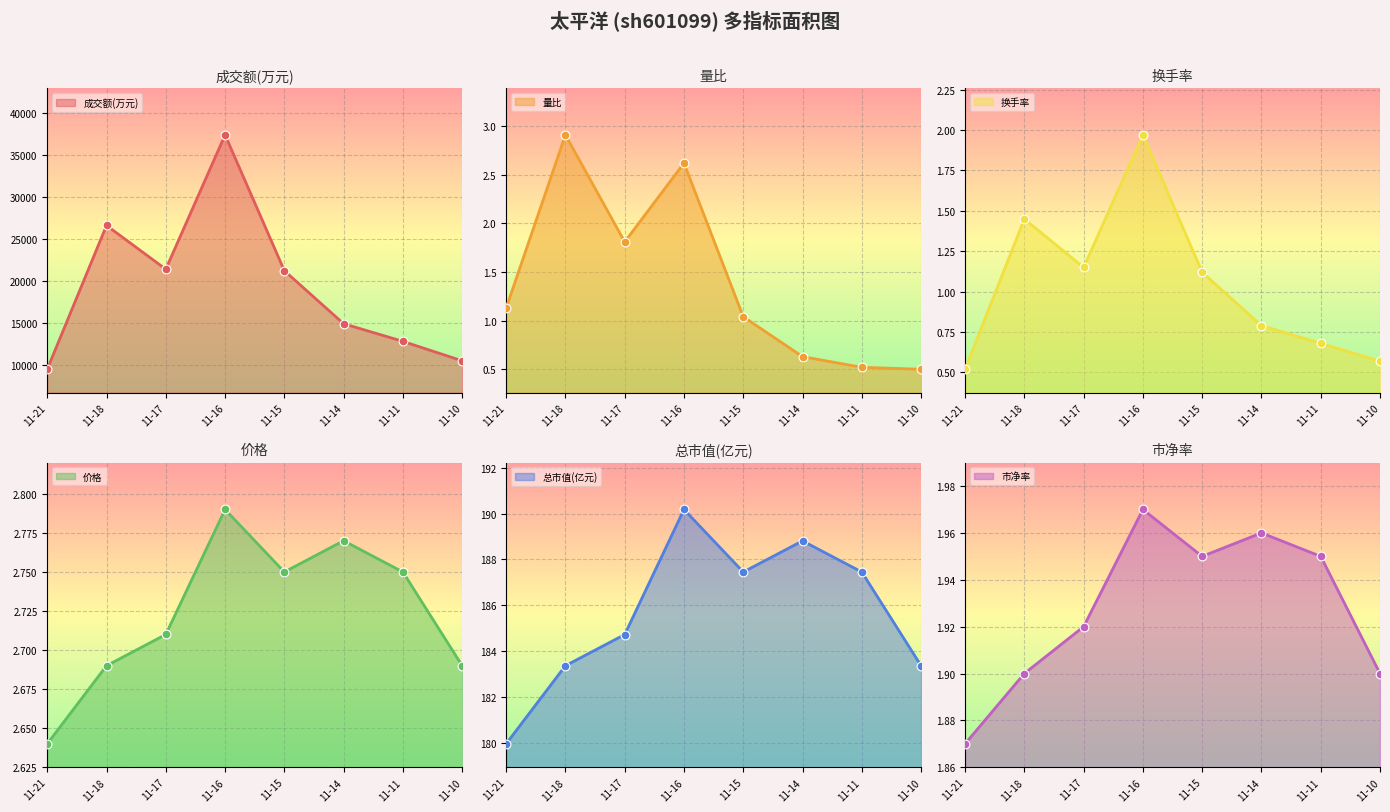

Which series has the largest Y range (max minus min)?

成交额(万元)